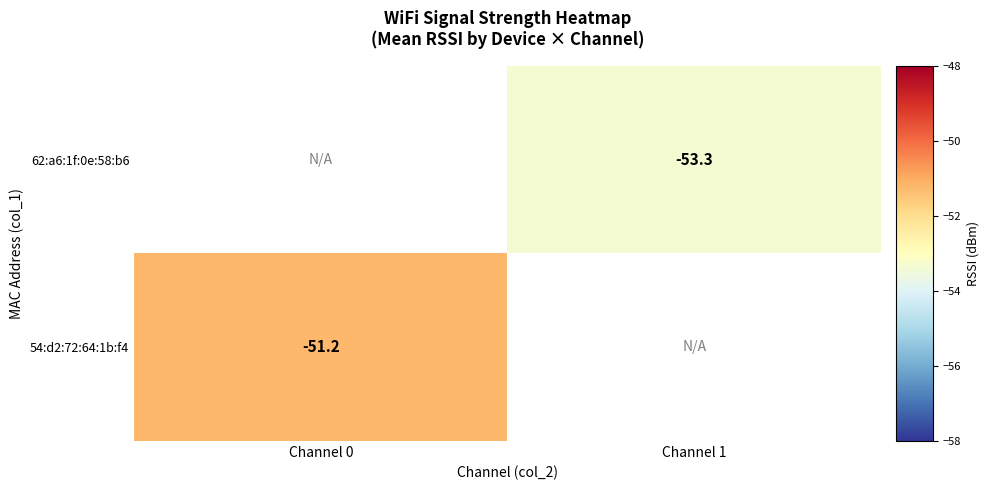

Is the value of 62:a6:1f:0e:58:b6 at Channel 1 greater than the value of 54:d2:72:64:1b:f4 at Channel 0?

No